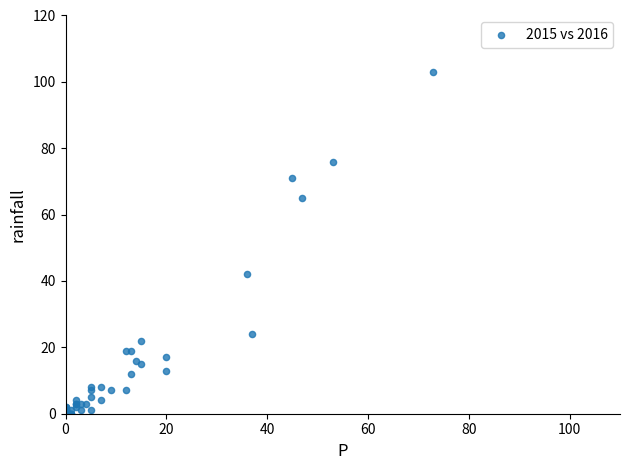

What Y value in the scatter plot is closest to 51?

42